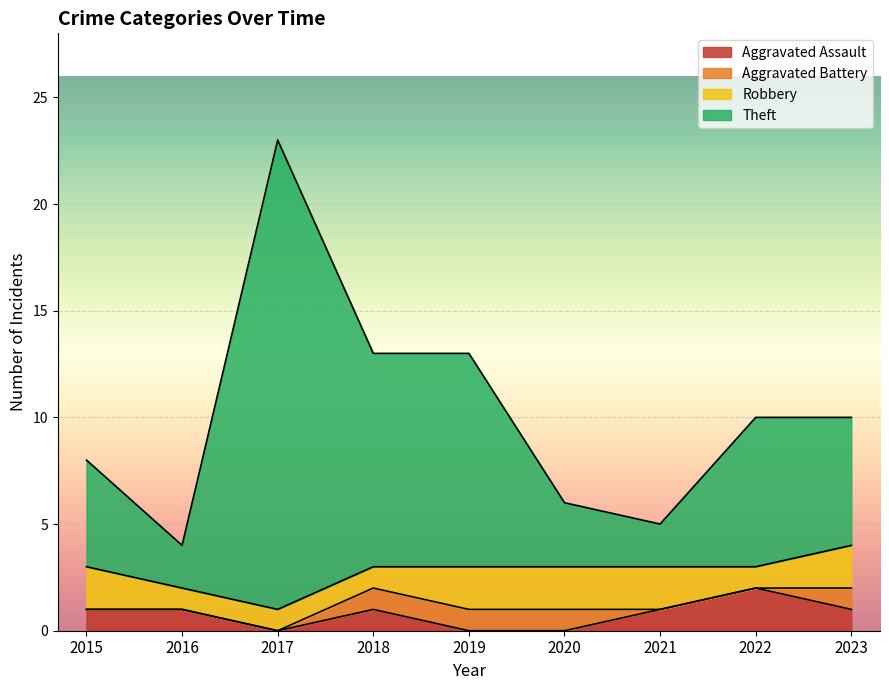

True or false: Aggravated Assault has a value of 1 at 2021.

True